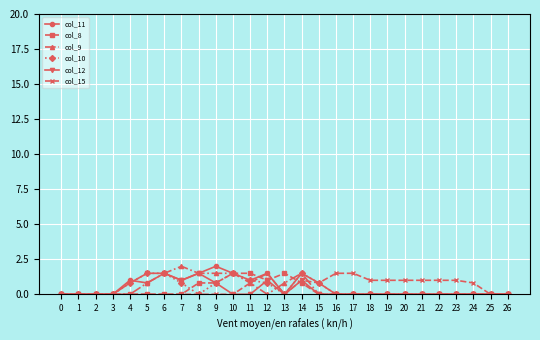

True or false: col_9 has more than 0 interior local peaks.

True